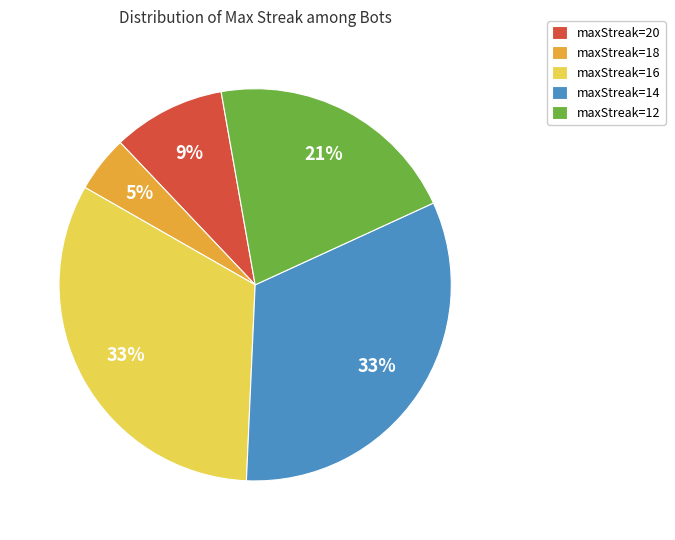

Do maxStreak=18 and maxStreak=20 together represent more than half of the pie?

No